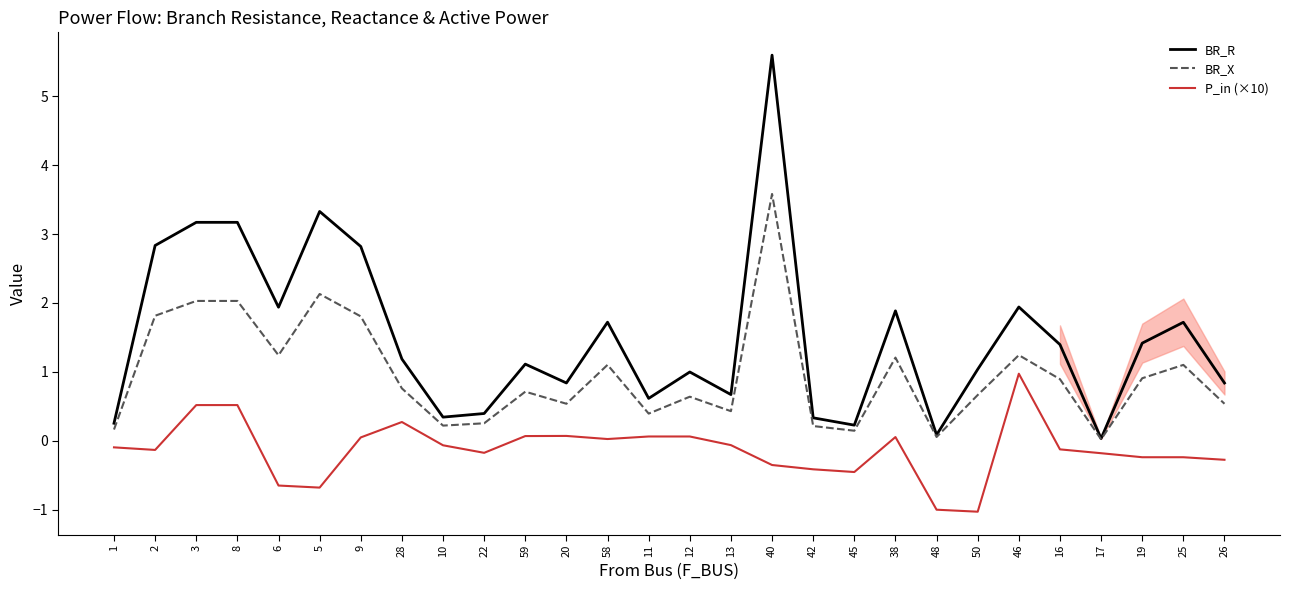

Reading left to right, transcribe all the data shown in this chart.

BR_R: 1=0.3	2=2.8	3=3.2	8=3.2	6=1.9	5=3.3	9=2.8	28=1.2	10=0.3	22=0.4	59=1.1	20=0.8	58=1.7	11=0.6	12=1.0	13=0.7	40=5.6	42=0.3	45=0.2	38=1.9	48=0.1	50=1.0	46=1.9	16=1.4	17=0.0	19=1.4	25=1.7	26=0.8
BR_X: 1=0.2	2=1.8	3=2.0	8=2.0	6=1.2	5=2.1	9=1.8	28=0.8	10=0.2	22=0.3	59=0.7	20=0.5	58=1.1	11=0.4	12=0.6	13=0.4	40=3.6	42=0.2	45=0.1	38=1.2	48=0.1	50=0.7	46=1.2	16=0.9	17=0.0	19=0.9	25=1.1	26=0.5
P_in (×10): 1=-0.1	2=-0.1	3=0.5	8=0.5	6=-0.7	5=-0.7	9=0.0	28=0.3	10=-0.1	22=-0.2	59=0.1	20=0.1	58=0.0	11=0.1	12=0.1	13=-0.1	40=-0.4	42=-0.4	45=-0.5	38=0.1	48=-1.0	50=-1.0	46=1.0	16=-0.1	17=-0.2	19=-0.2	25=-0.2	26=-0.3